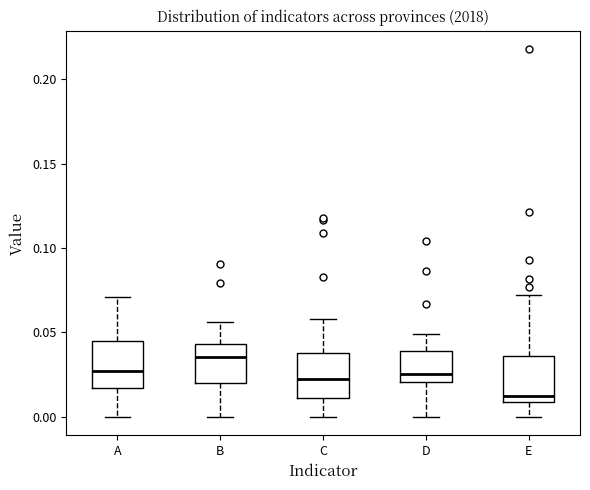

Reading left to right, transcribe this box plot: for each box, give where its median line is, the range the box spans, and where its two whiskers end, as read against the y-axis. The values are not printed on the chart, so give them approximately, as read against the axis.

A: median 0.025, box 0.015 to 0.045, whiskers 0.000 to 0.070
B: median 0.035, box 0.020 to 0.045, whiskers 0.000 to 0.055
C: median 0.025, box 0.010 to 0.040, whiskers 0.000 to 0.060
D: median 0.025, box 0.020 to 0.040, whiskers 0.000 to 0.050
E: median 0.015, box 0.010 to 0.035, whiskers 0.000 to 0.070